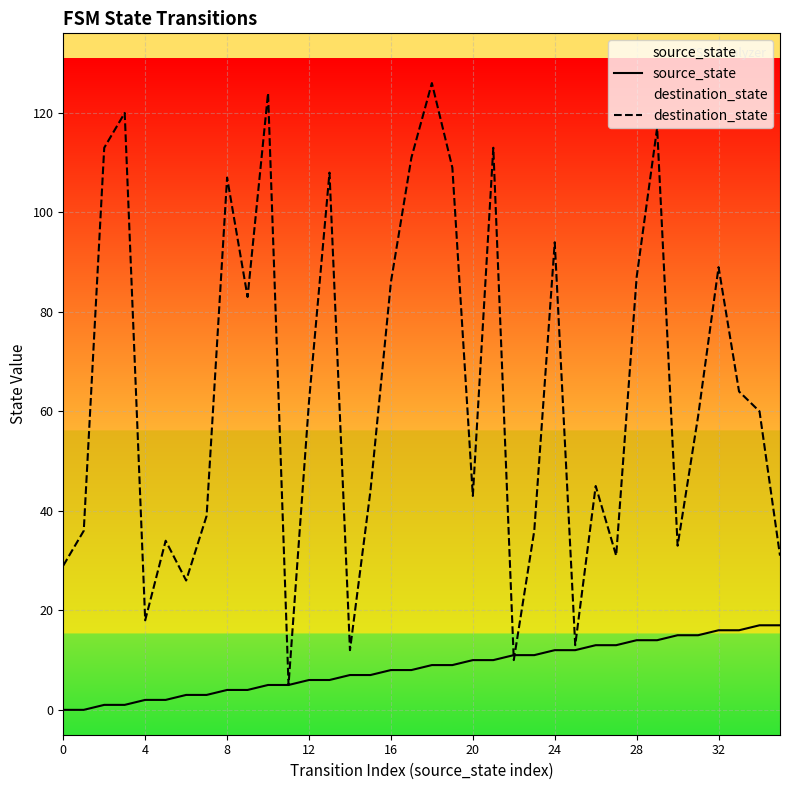

Which series has the largest total across all categories?

destination_state